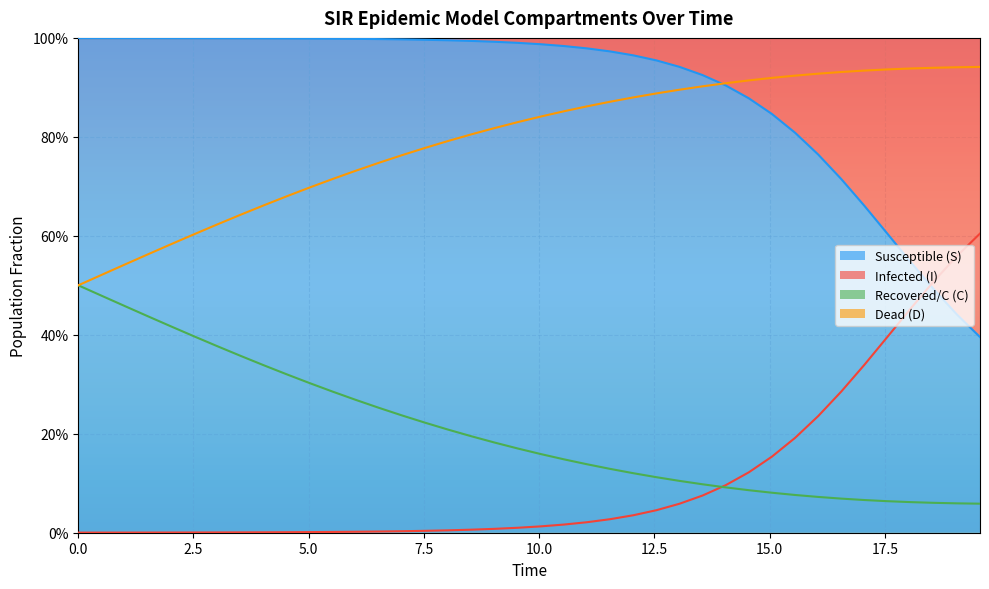

Does the chart display data point markers on the line(s)?

No